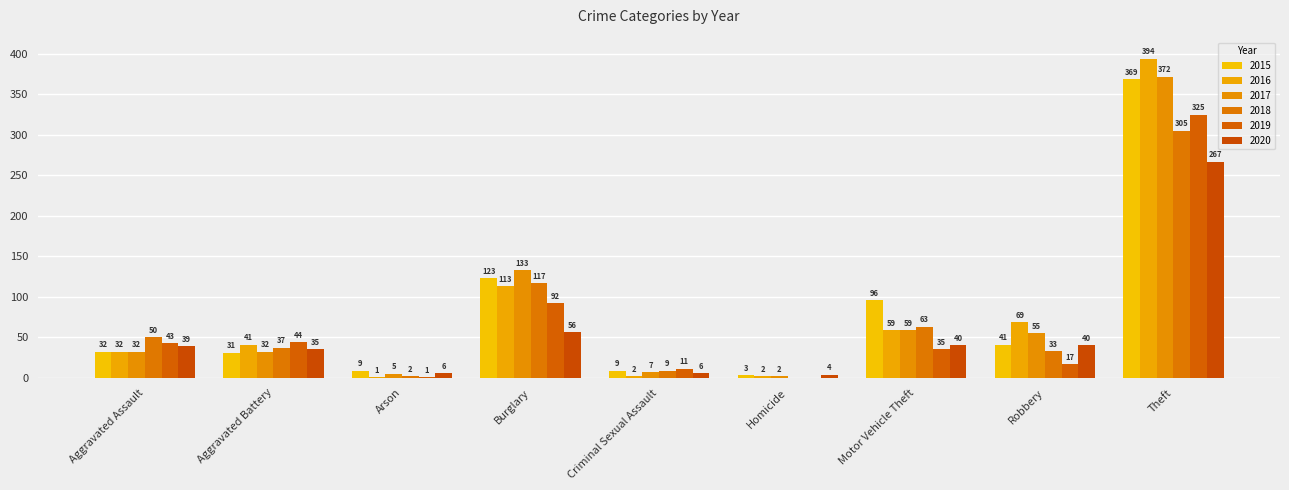

Is the value of 2019 at Aggravated Assault greater than the value of 2015 at Theft?

No